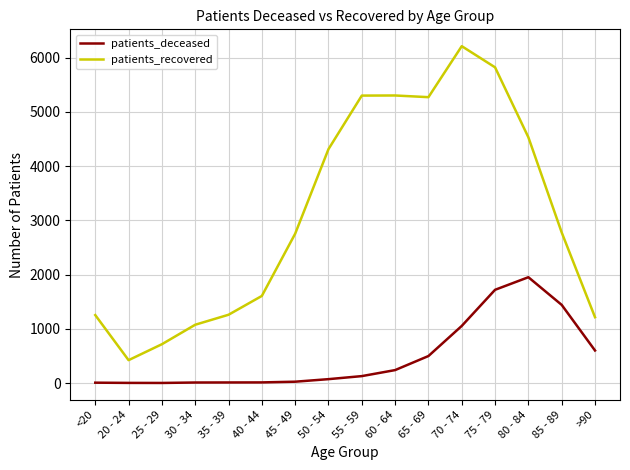

Where is patients_deceased nearest to the value 976?

70 - 74